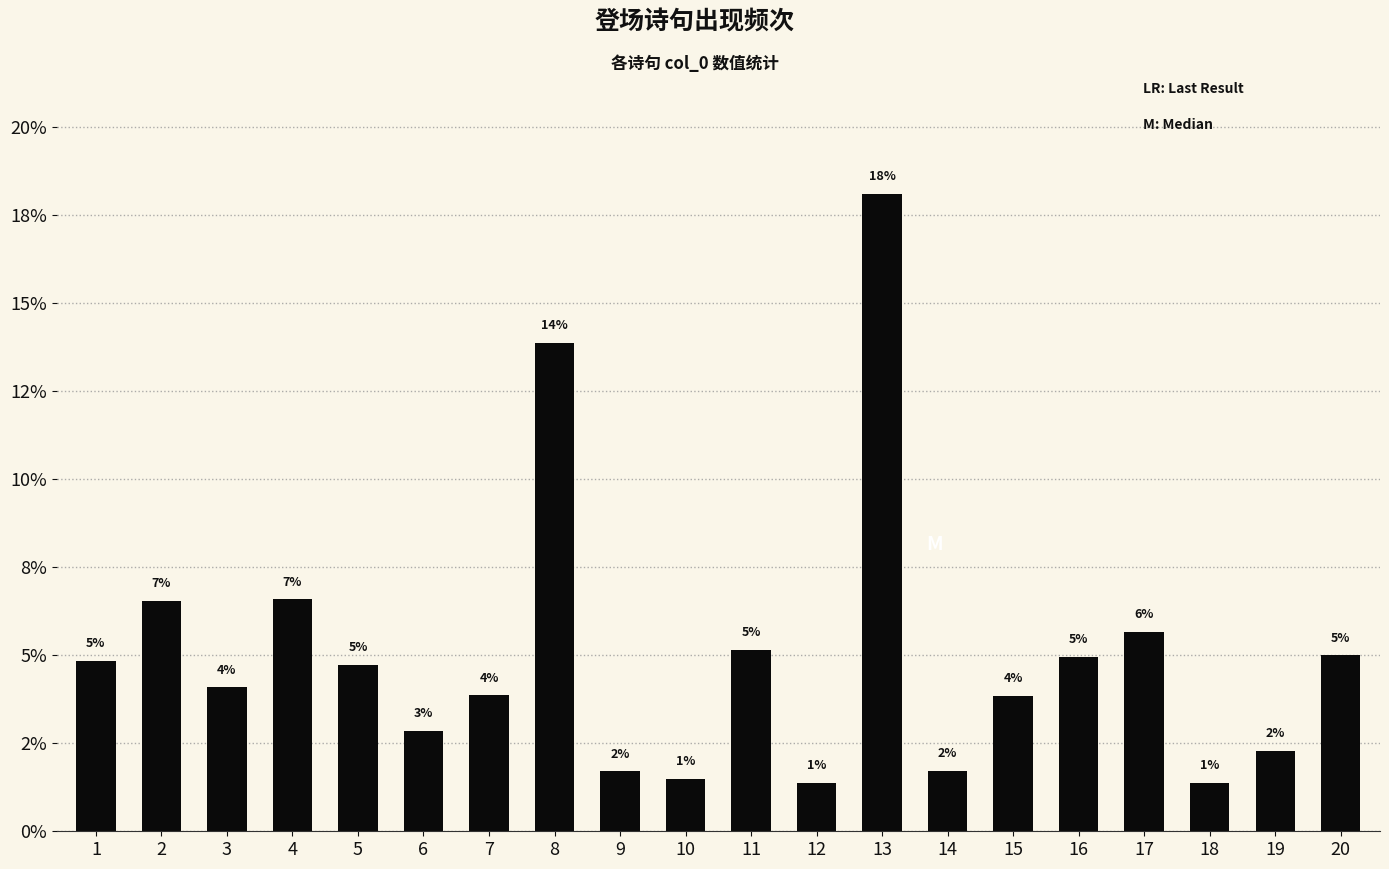

Does the chart contain any negative values?

No